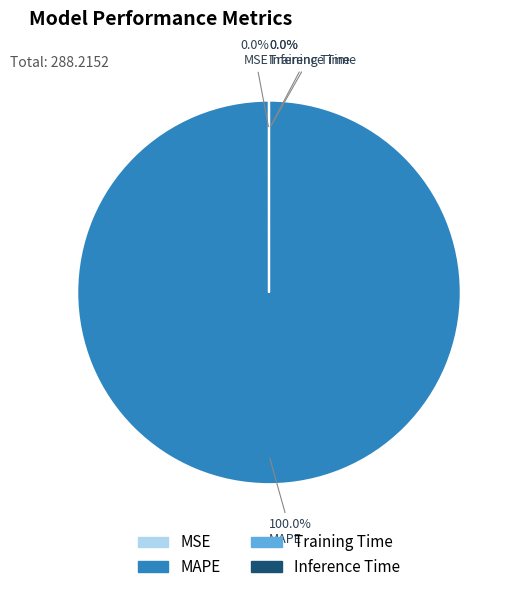

Is there any slice that represents more than half of the pie?

Yes